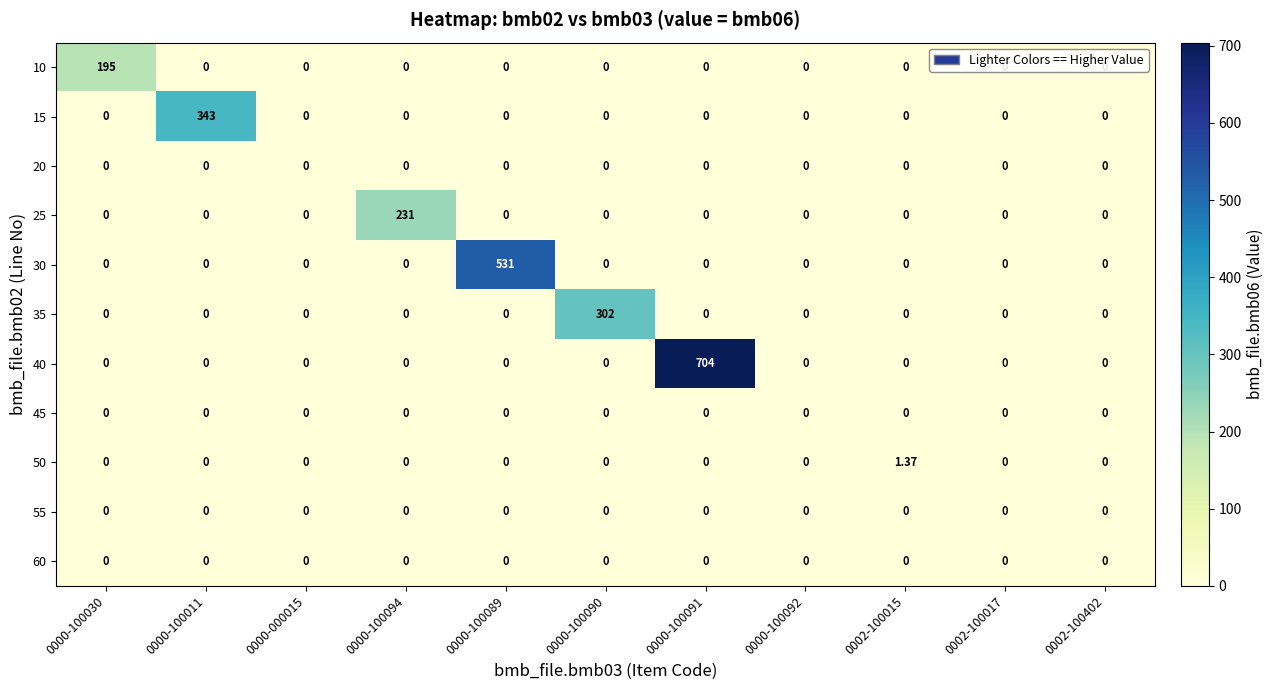

How many values in 50 are above zero?

1